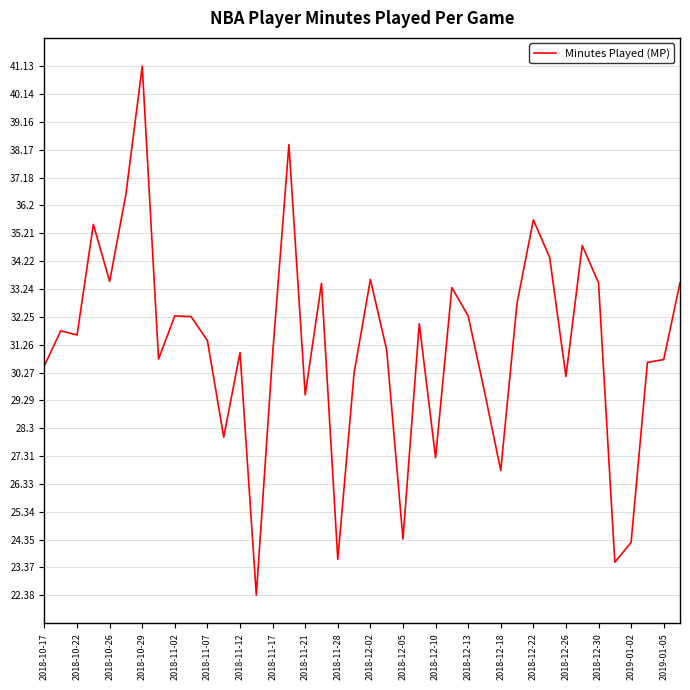

What is the minimum value shown in the chart?

22.4